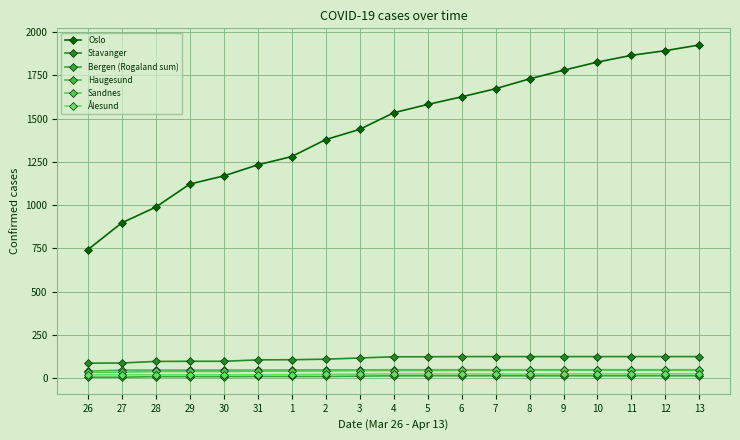

True or false: Ålesund and Stavanger cross at least once.

False